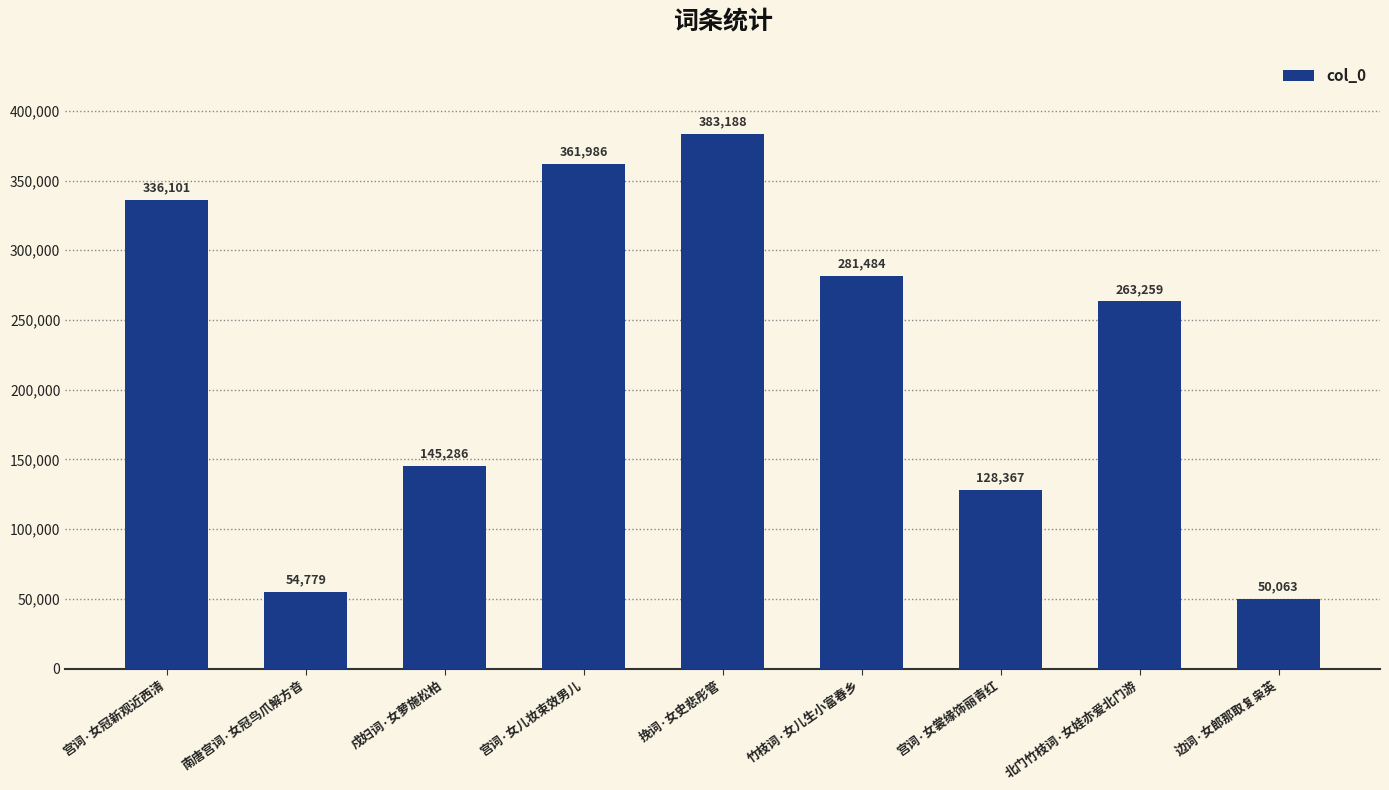

How many series are shown in this chart?

1